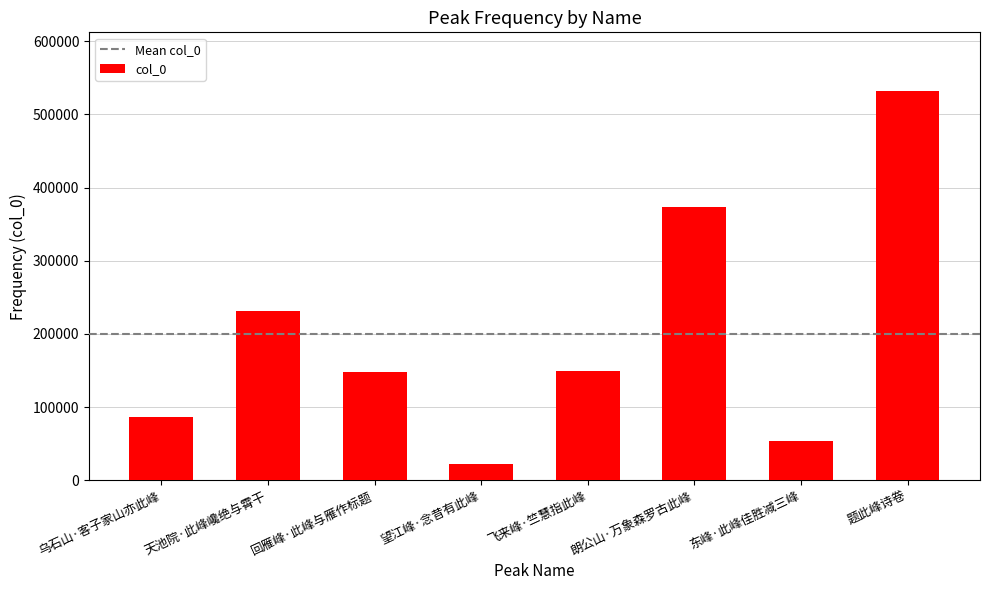

Read the value at 天池院·此峰巉绝与霄干.

231055